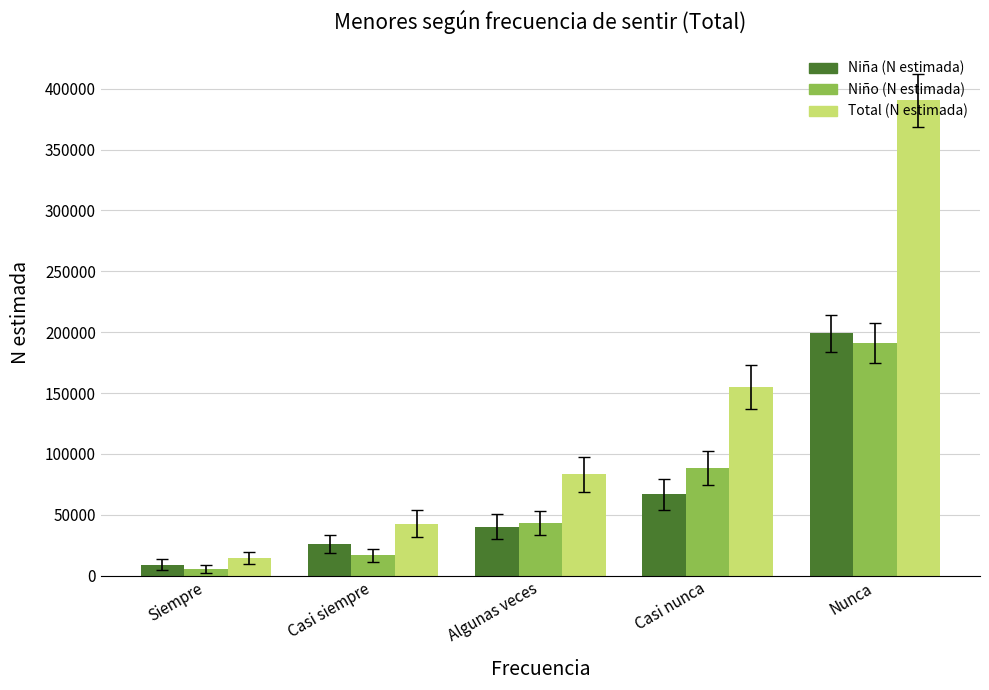

What is the maximum value for Niña (N estimada)?

199136